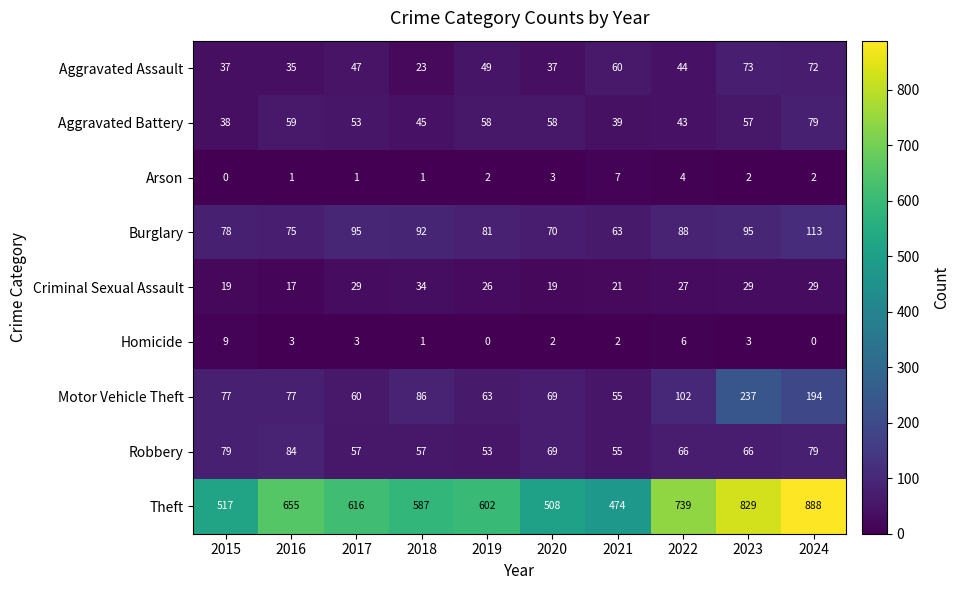

Is it true that Motor Vehicle Theft equals 309 at 2023?

False